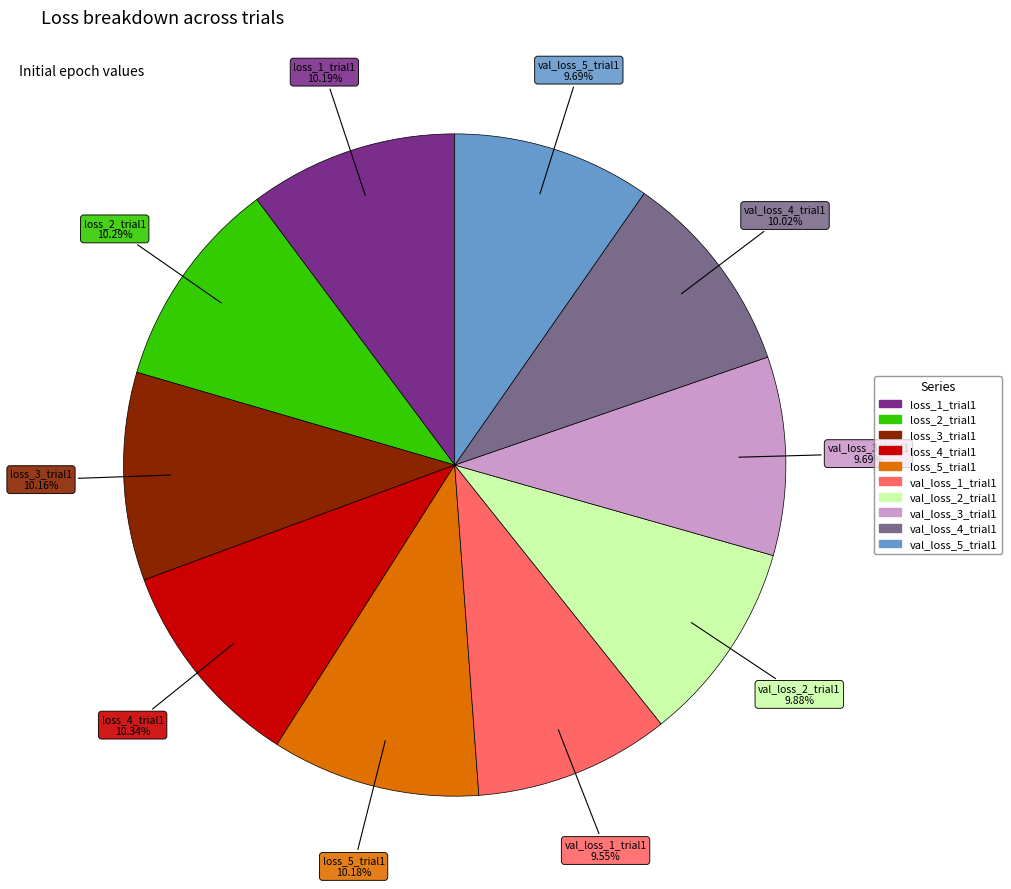

Is there a majority slice in this chart?

No